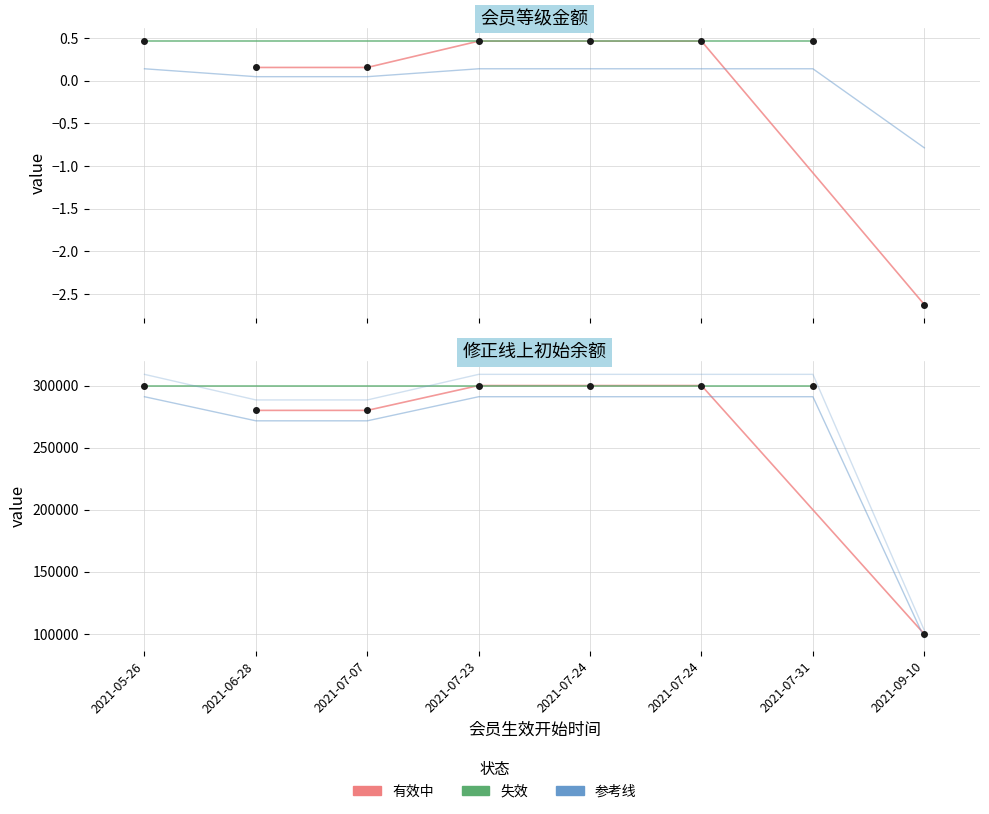

List the labels in order of value, smallest first.

2021-09-10, 2021-06-28, 2021-07-07, 2021-05-26, 2021-07-23, 2021-07-24, 2021-07-24, 2021-07-31